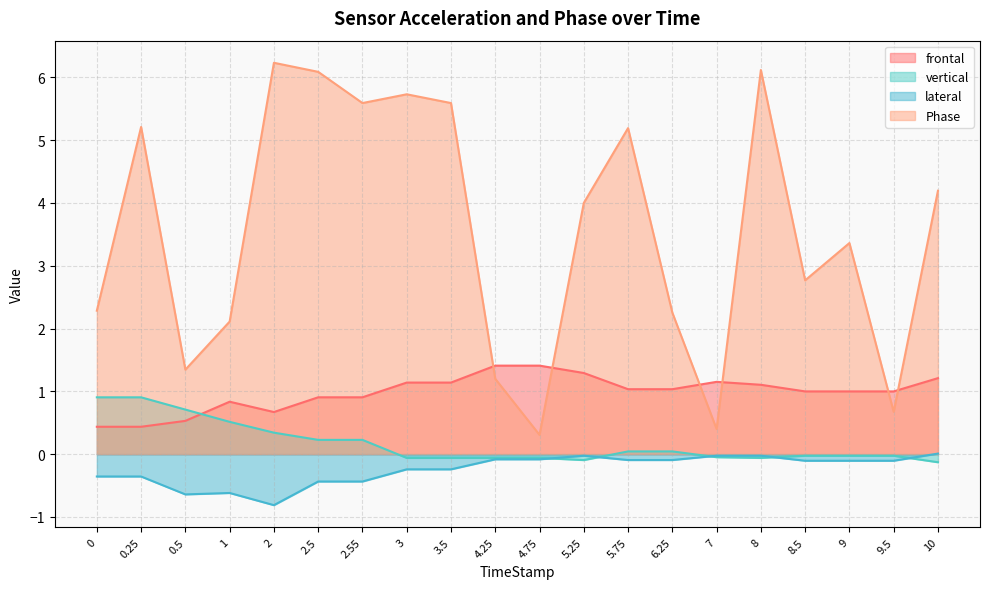

Between 1 and 6.25, which series saw the biggest shift?

lateral